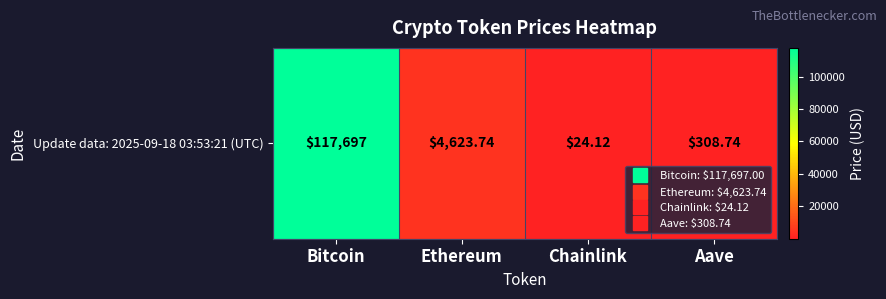

How many data points does each series have?

4